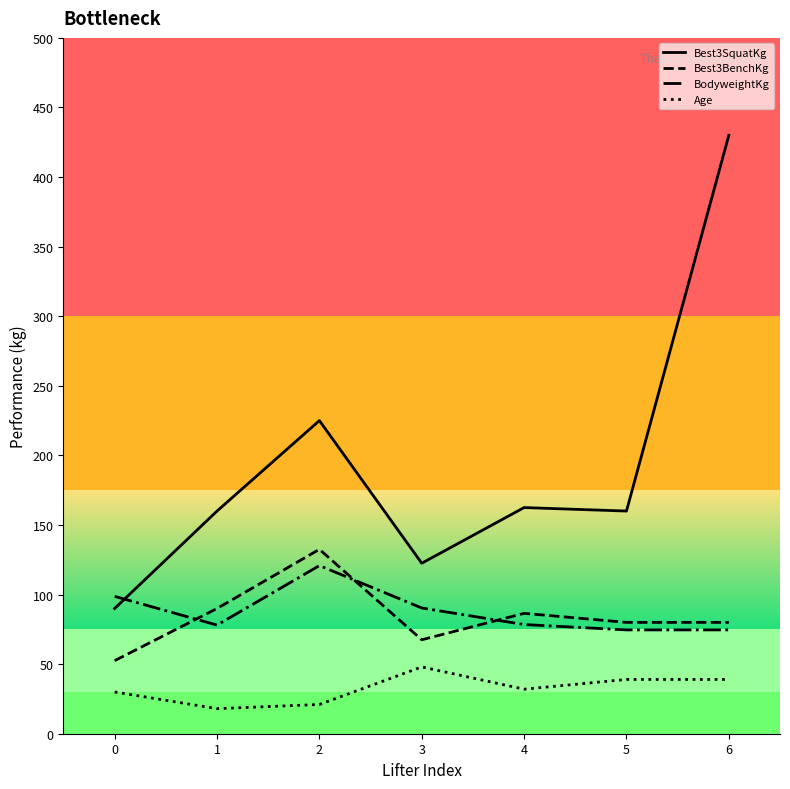

What is the difference between the highest and lowest values at 5?

121.0